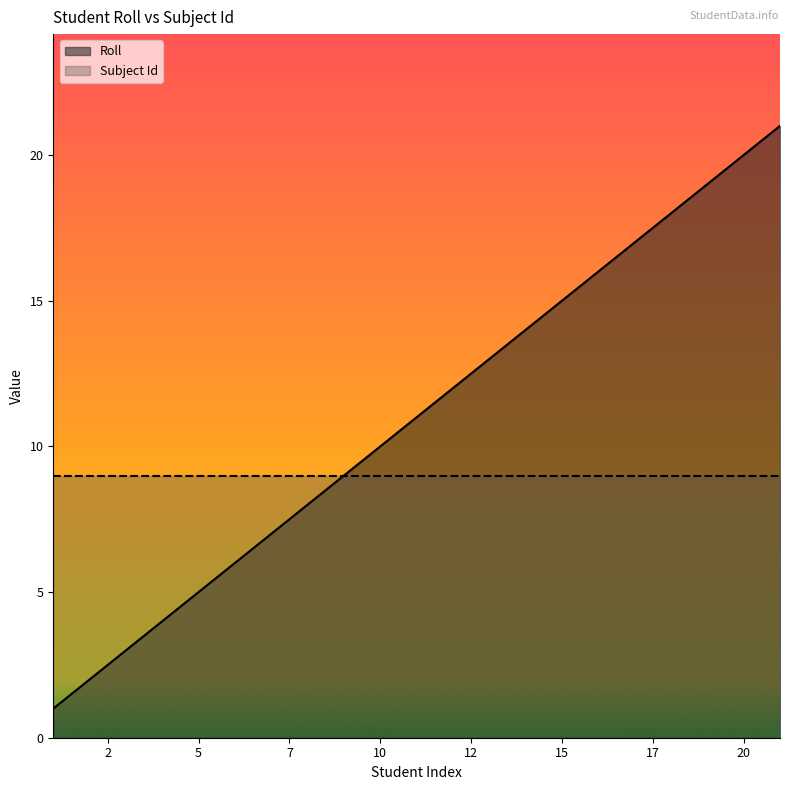

What is the maximum value shown in the chart?

21